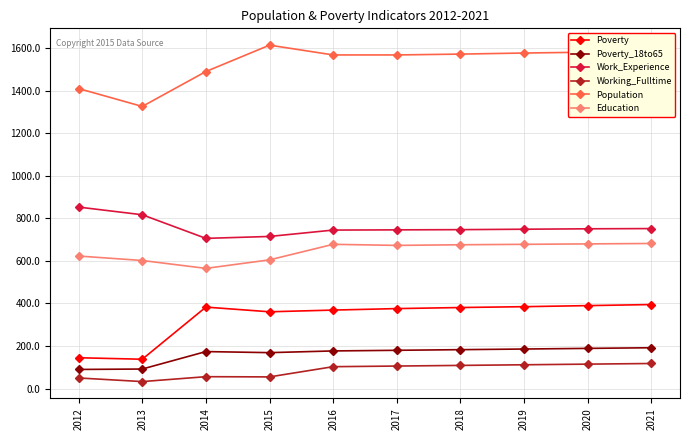

What is the total value across all series at 2015?

3519